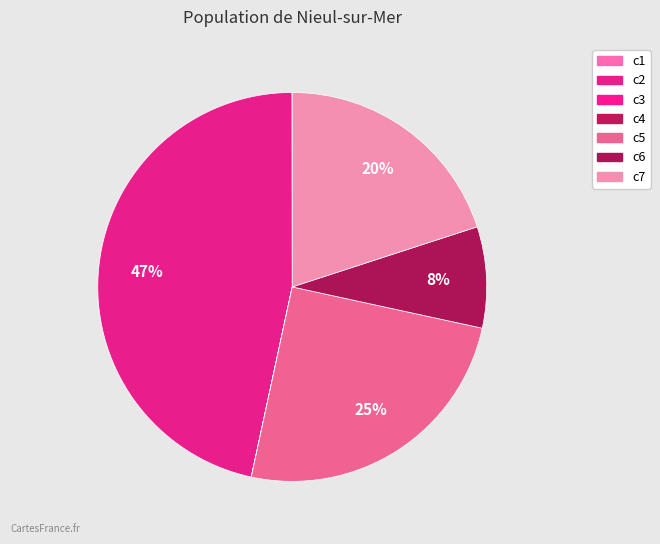

Which category has the biggest portion of the pie?

c2